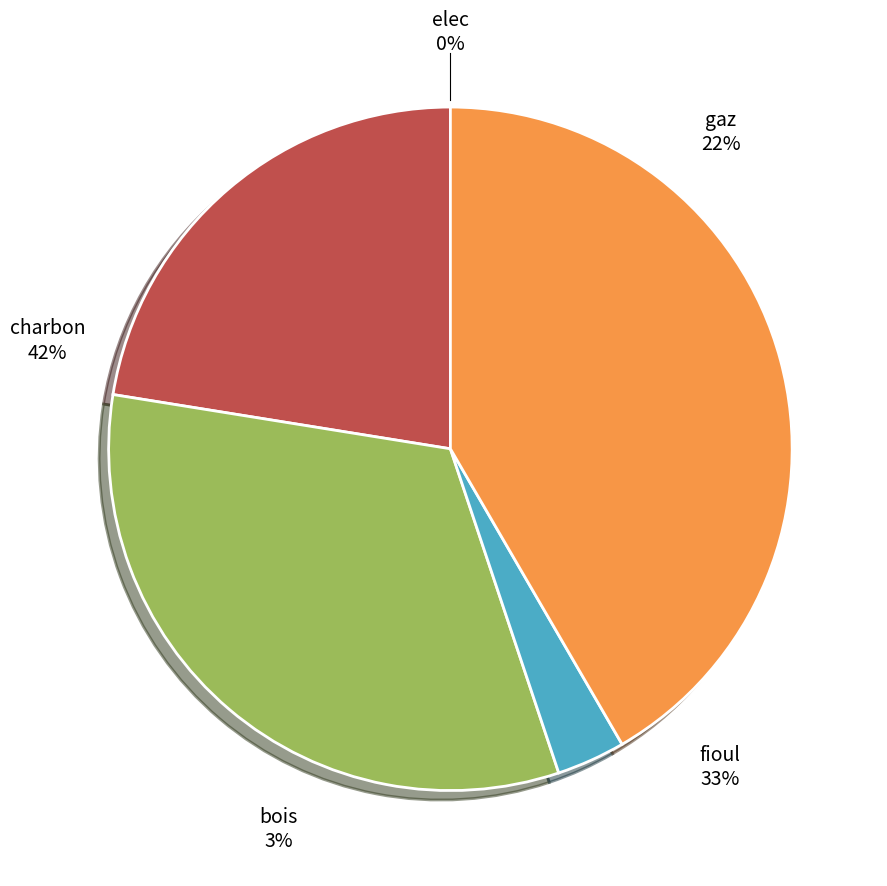

Combined, what portion of the pie is gaz and charbon?

64.1%